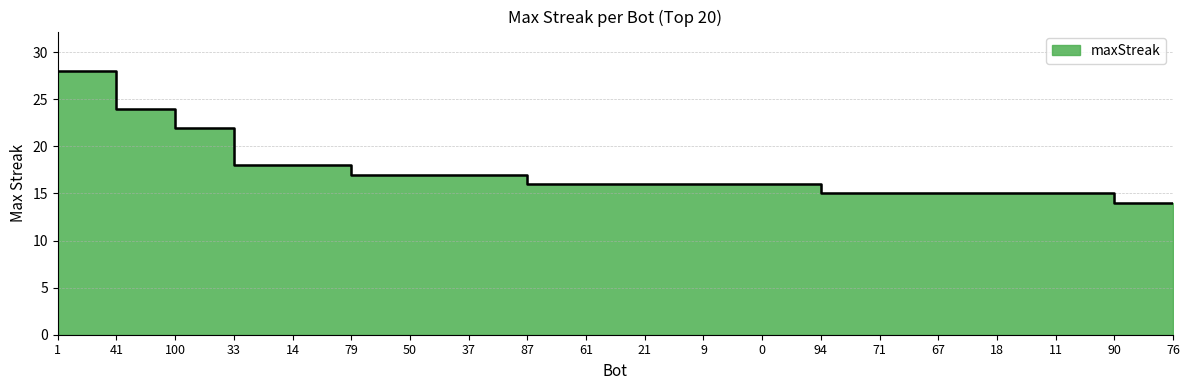

What is the sum of the values at 11 and 50?

32